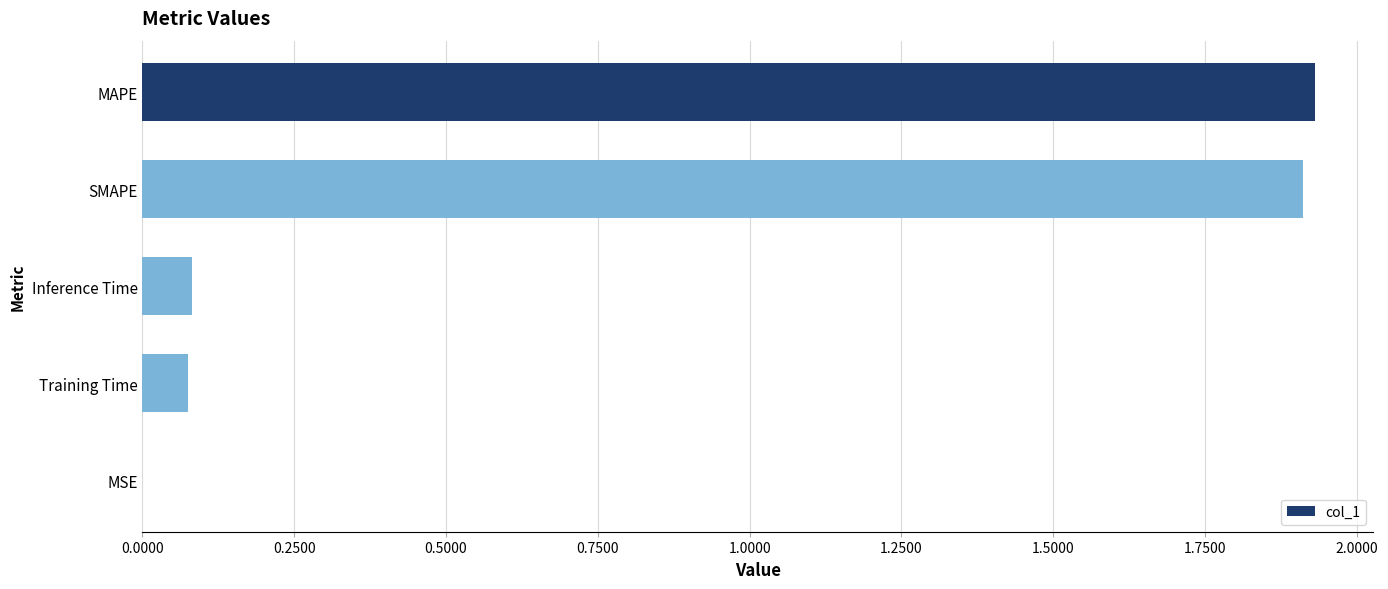

True or false: the data shows 0.1 at Inference Time.

True